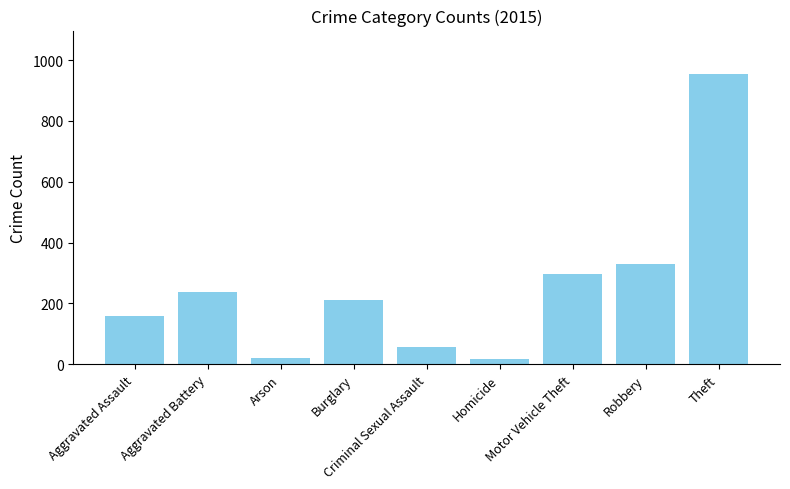

Count the number of data series in this chart.

1